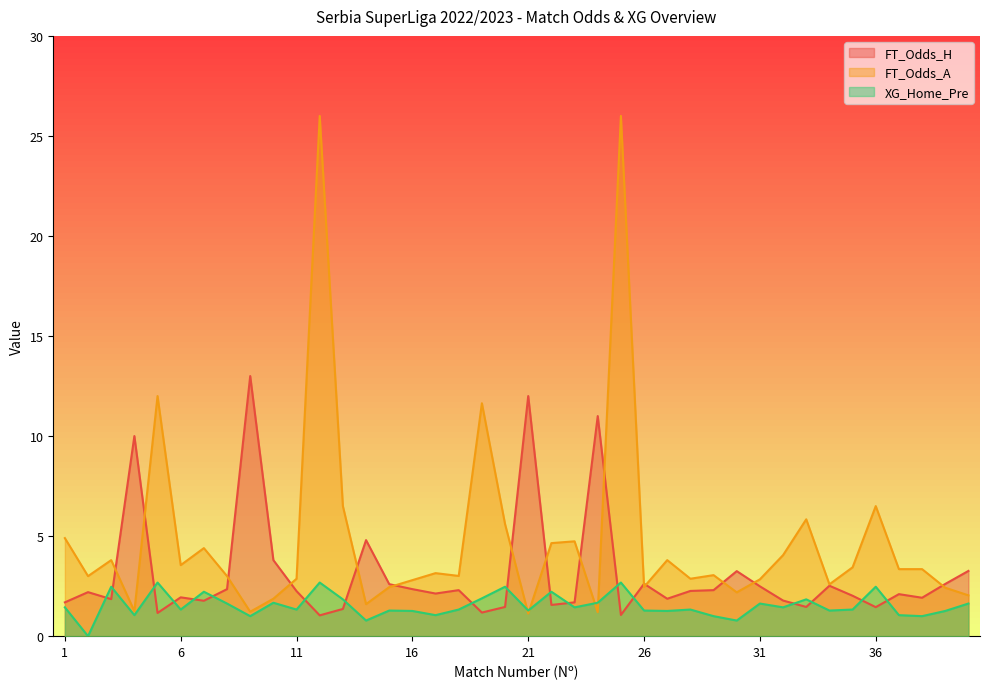

Is it true that XG_Home_Pre equals 1.3 at 15?

True